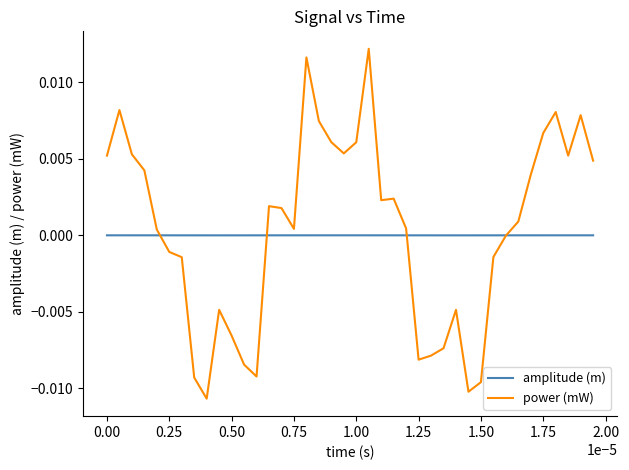

What are all the series names shown in the legend?

amplitude (m), power (mW)